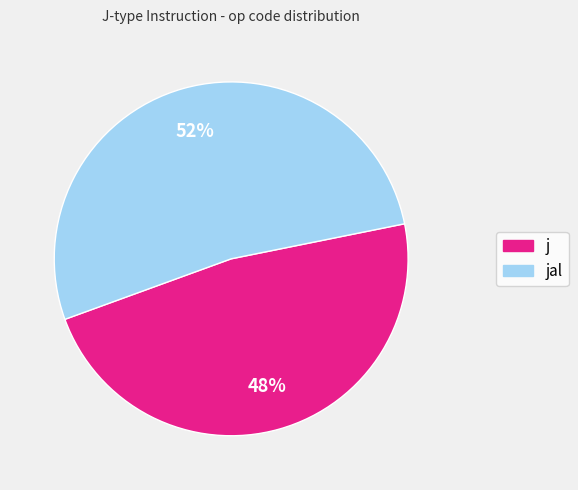

Do jal and j together represent more than half of the pie?

Yes